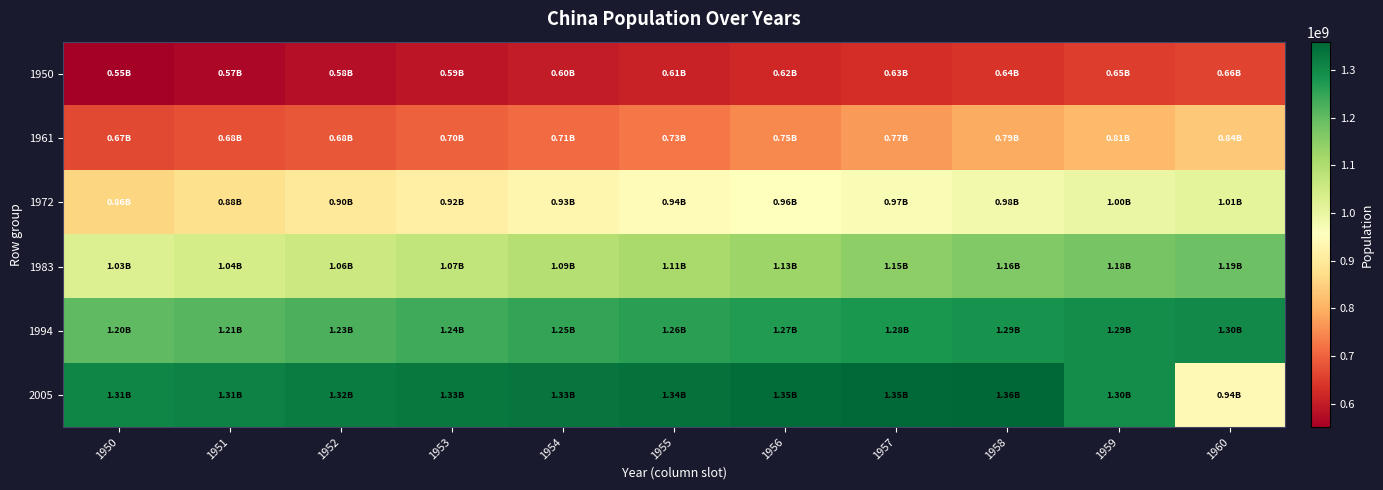

What is the total value across all series at 1950?

5609866367